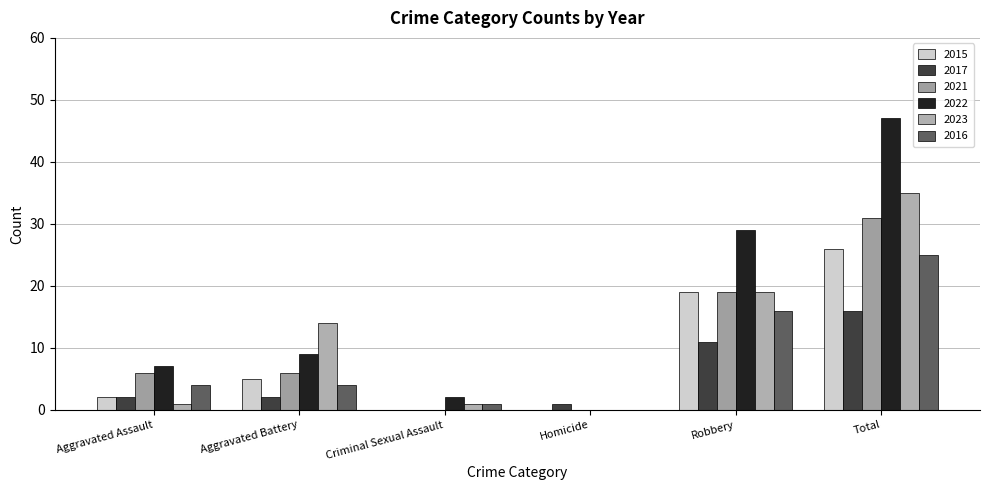

Count the number of data series in this chart.

6